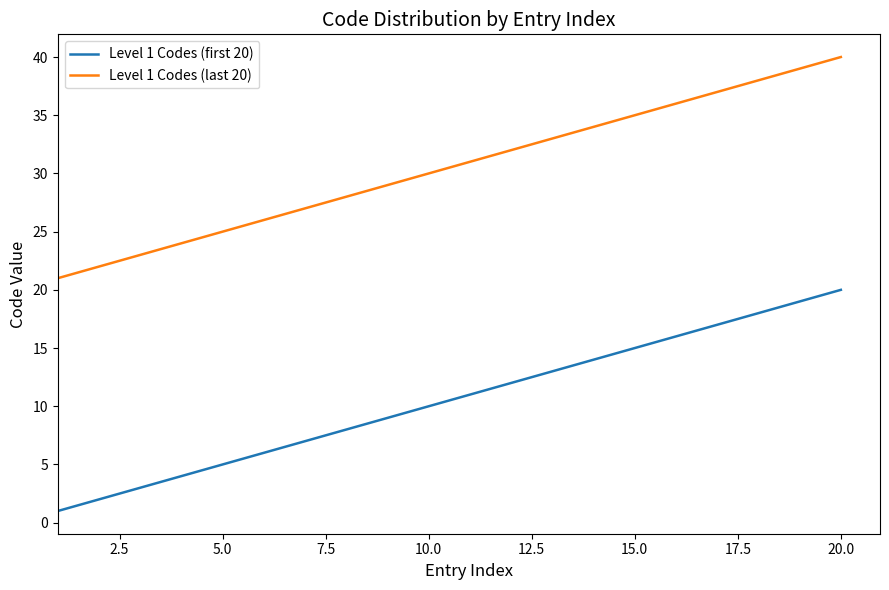

Reading right to left, list all the values displayed in this chart.

Level 1 Codes (first 20): 20	19	18	17	16	15	14	13	12	11	10	9	8	7	6	5	4	3	2	1
Level 1 Codes (last 20): 40	39	38	37	36	35	34	33	32	31	30	29	28	27	26	25	24	23	22	21